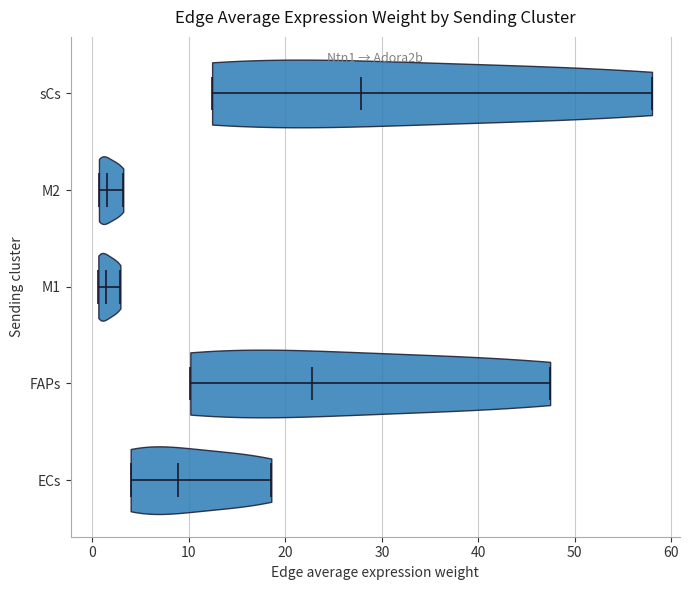

Which violin has the furthest to the right median line?

sCs